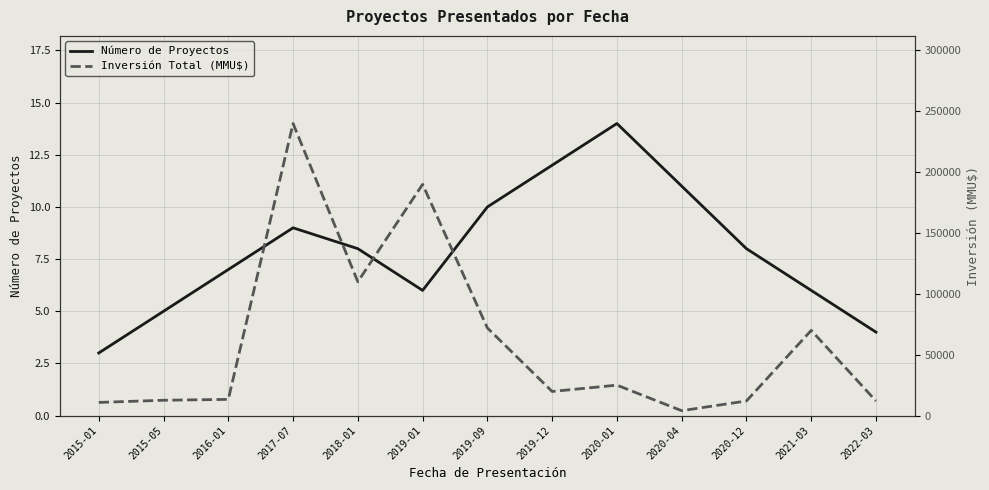

Where is Número de Proyectos nearest to the value 8?

2018-01